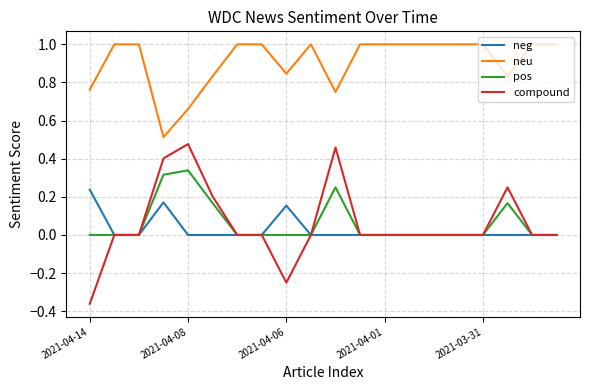

Which series has the largest total across all categories?

neu